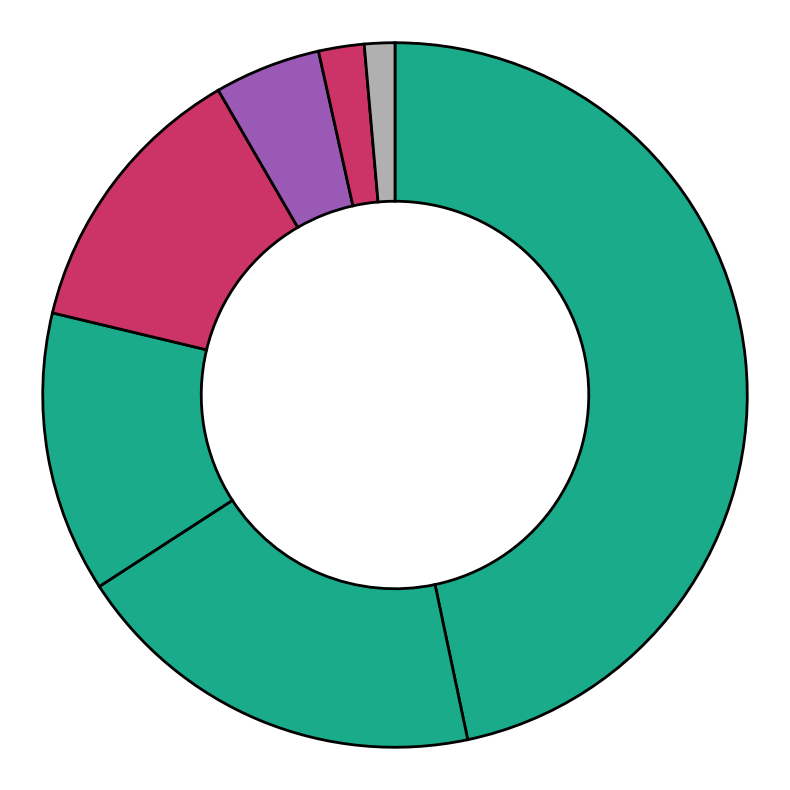

How many segments does this pie chart have?

7